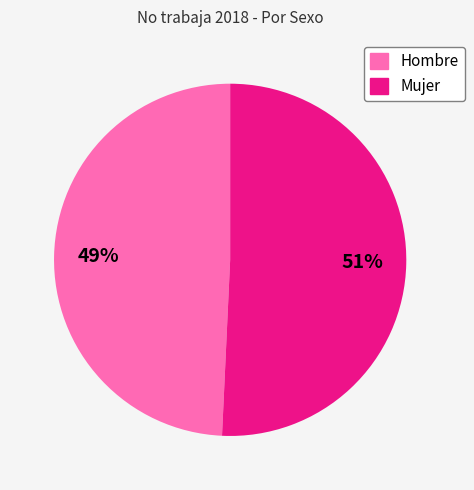

Does Hombre account for over 50% of the chart?

No